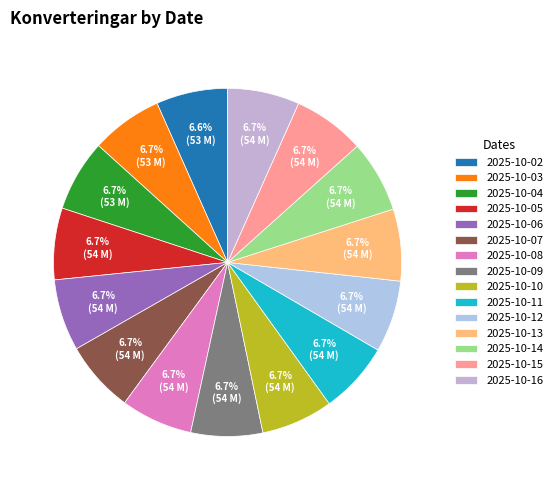

True or false: 2025-10-02 accounts for 21% of the total.

False